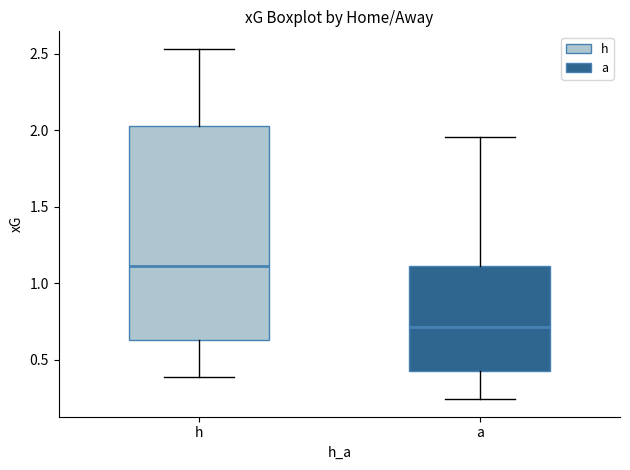

Which box's median line is the lowest?

a